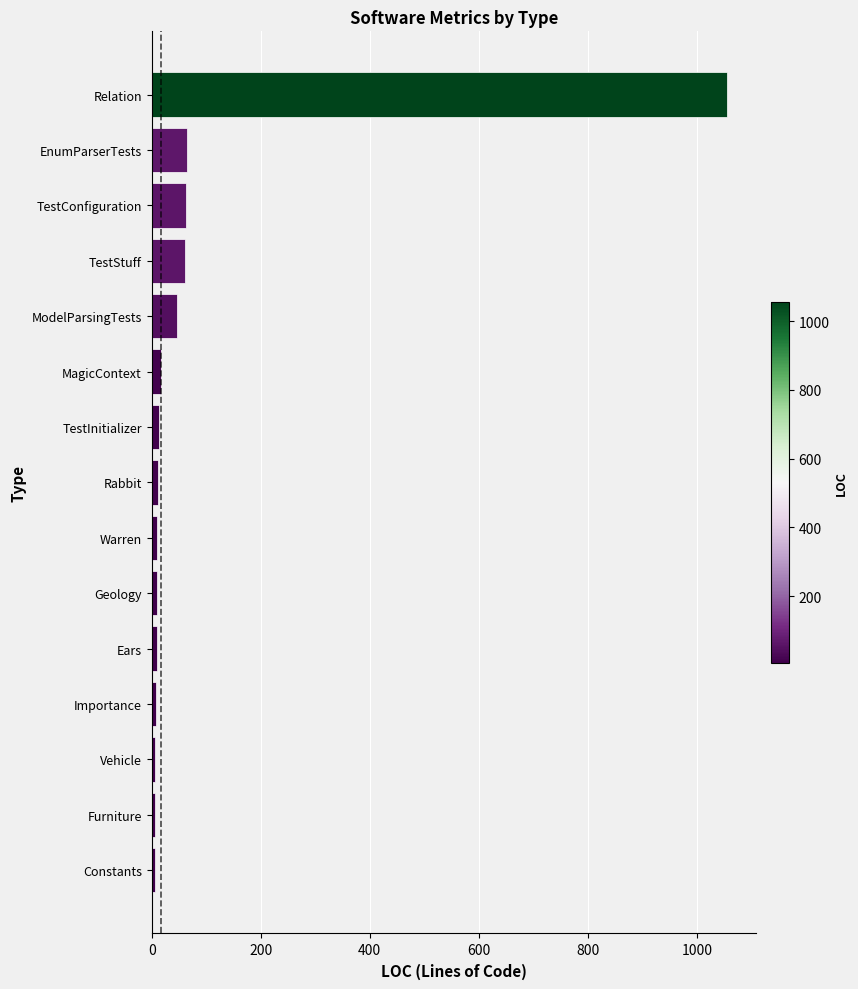

Are the bars horizontal?

Yes